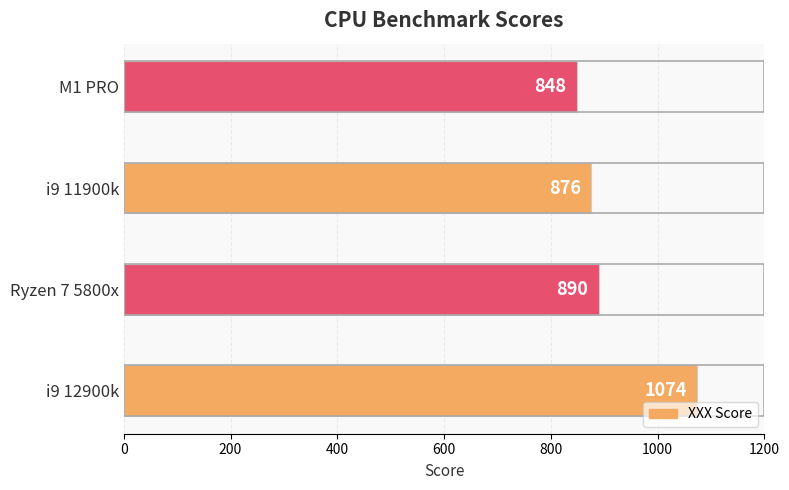

What is the sum of the values at i9 12900k and Ryzen 7 5800x?

1964